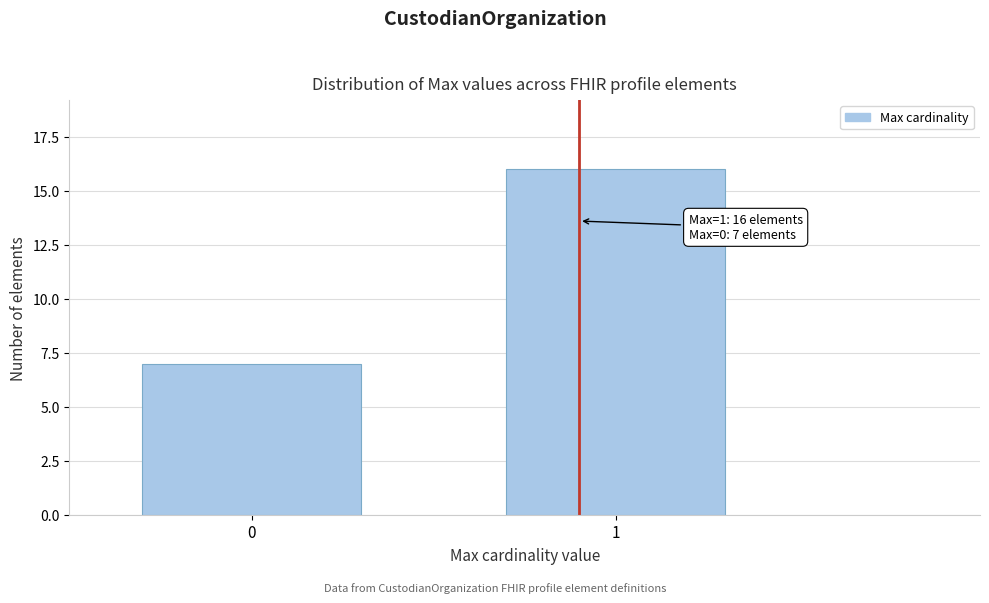

Reading right to left, transcribe all the data shown in this chart.

1=16	0=7